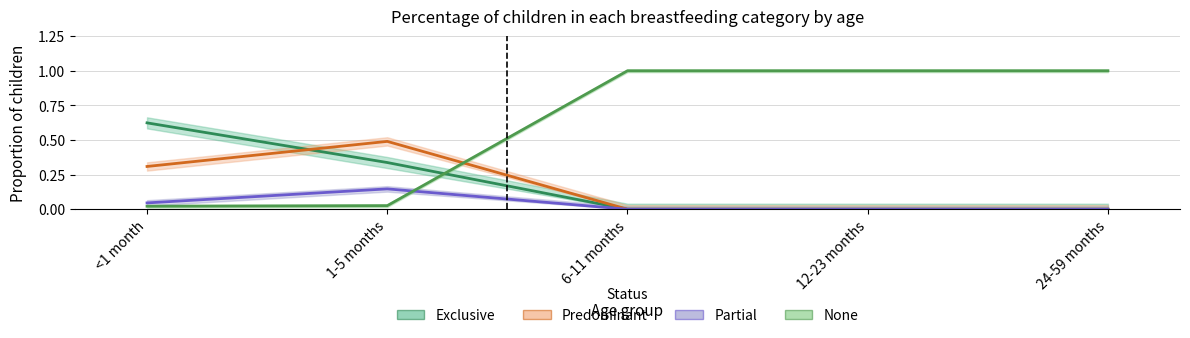

True or false: Partial and Exclusive cross at least once.

False